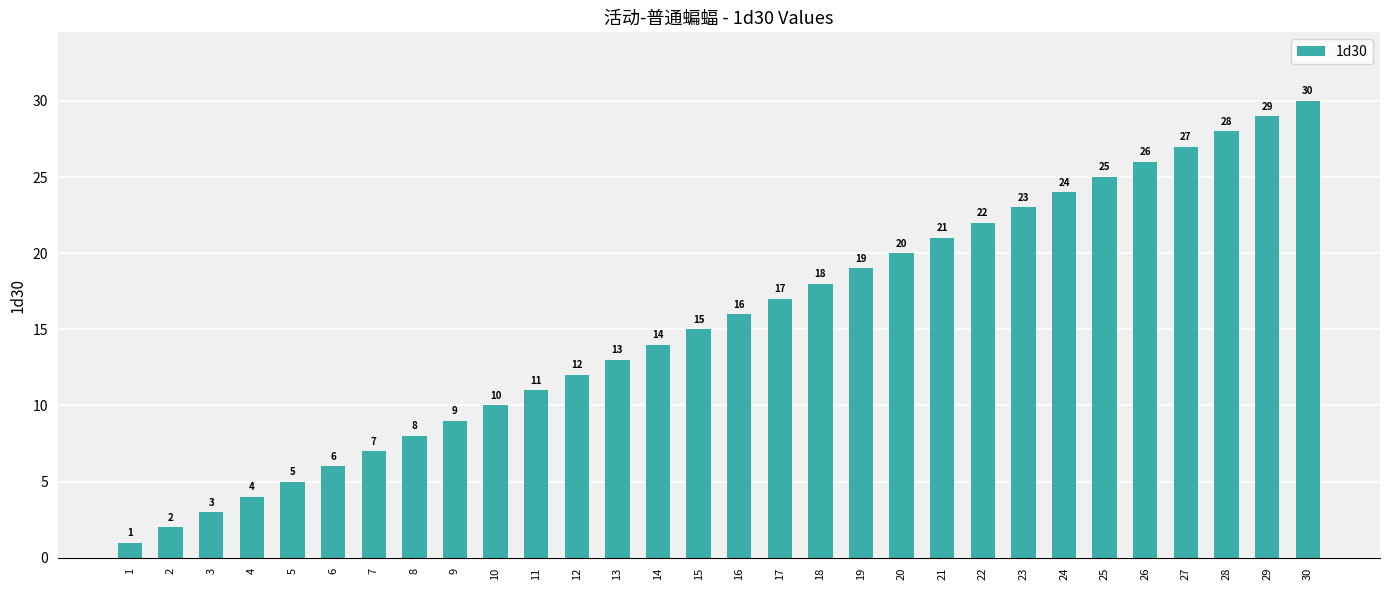

Between 19 and 25, which is larger?

25